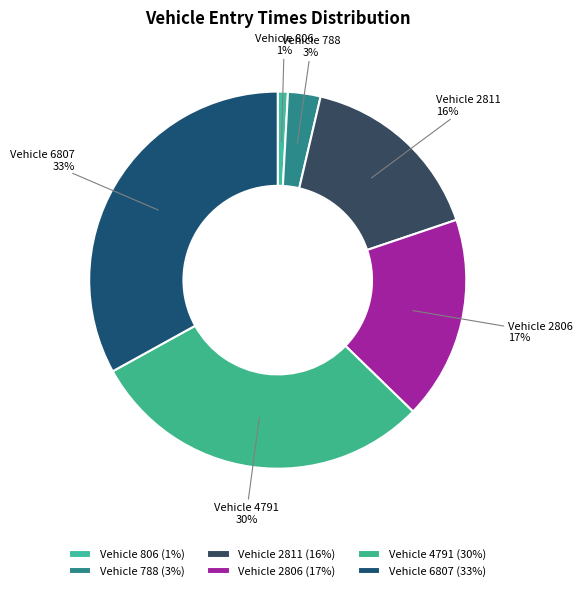

Does any single category account for the majority?

No